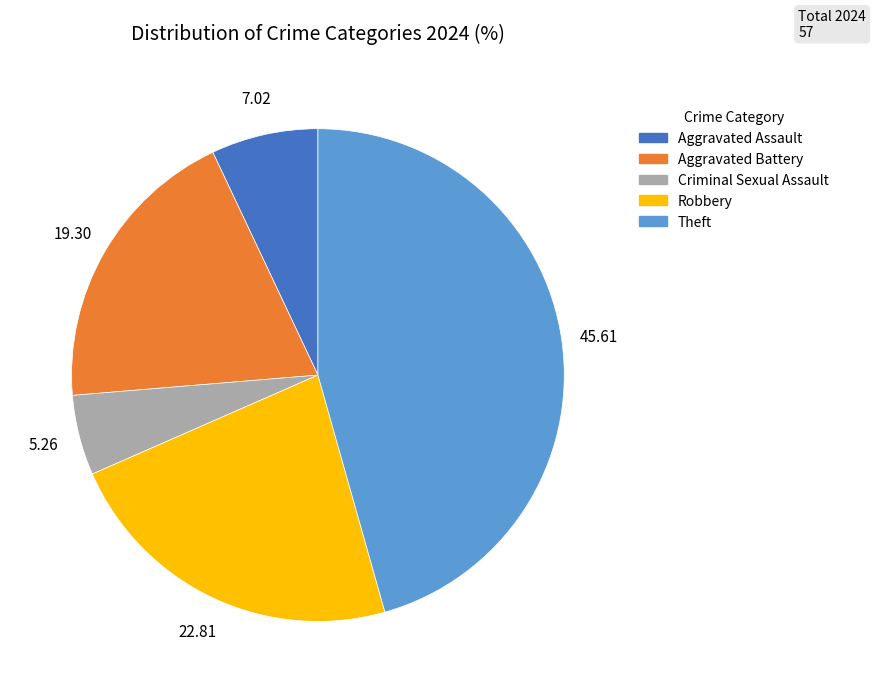

Which has a higher value, Aggravated Assault or Robbery?

Robbery